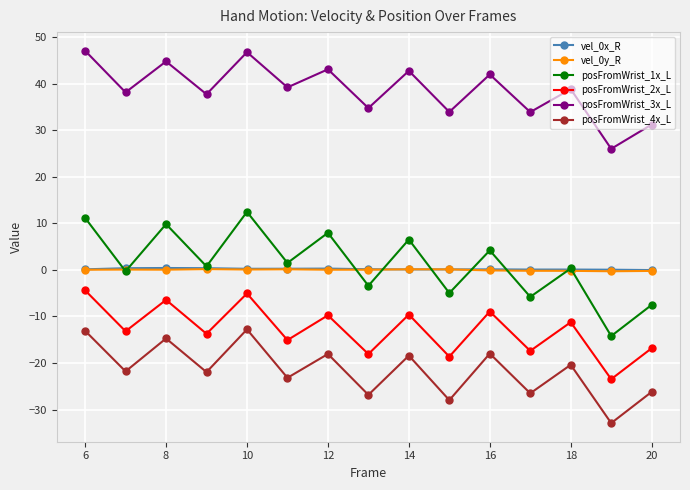

What is the smallest value displayed?

-32.9